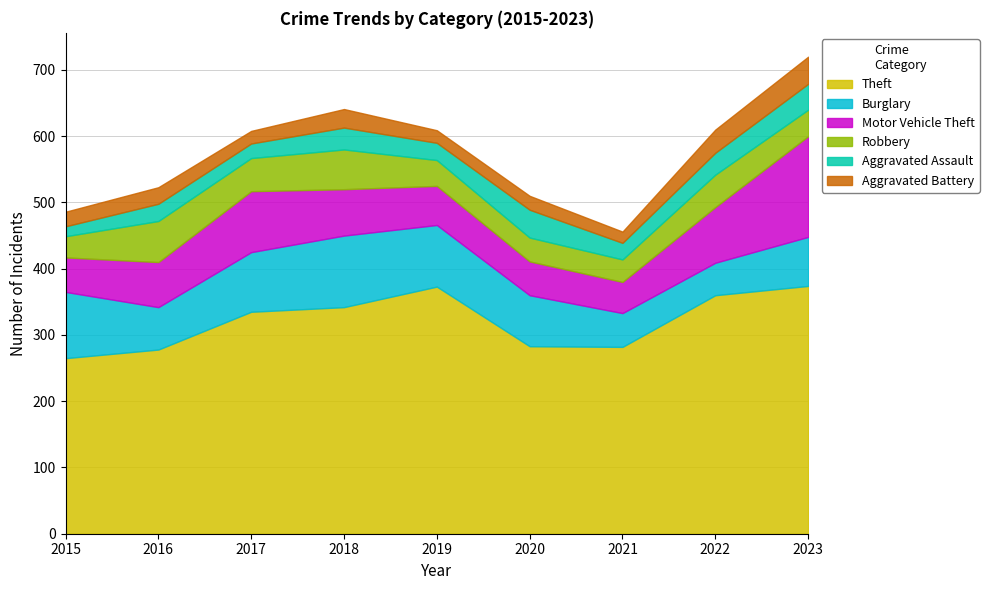

Which series has the largest total across all categories?

Theft